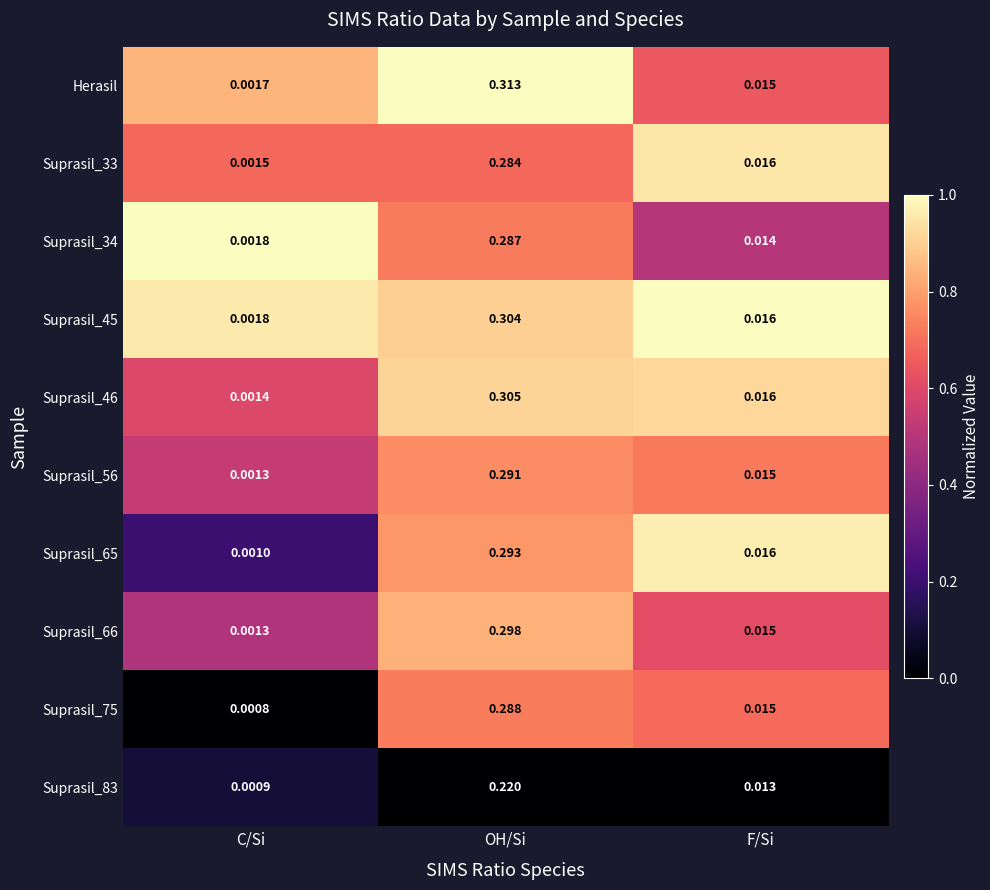

List the series in order of their peak value, lowest first.

Suprasil_83, Suprasil_33, Suprasil_34, Suprasil_75, Suprasil_56, Suprasil_65, Suprasil_66, Suprasil_45, Suprasil_46, Herasil